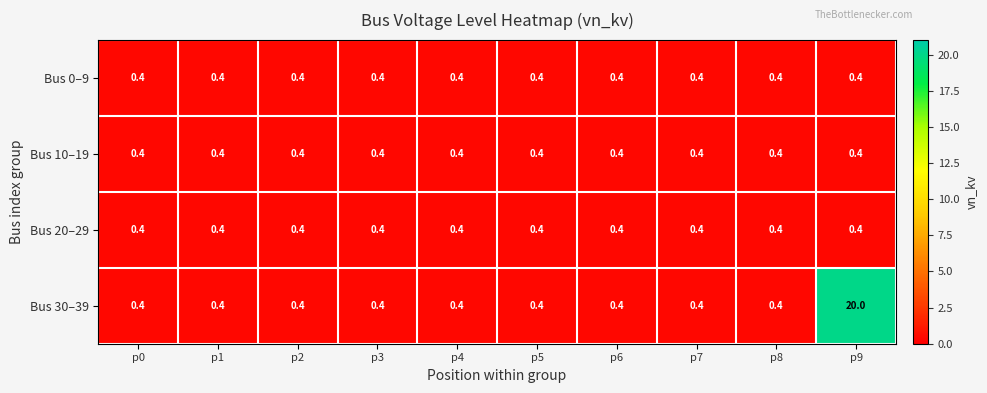

What value does the Bus 20–29 series have at p0?

0.4